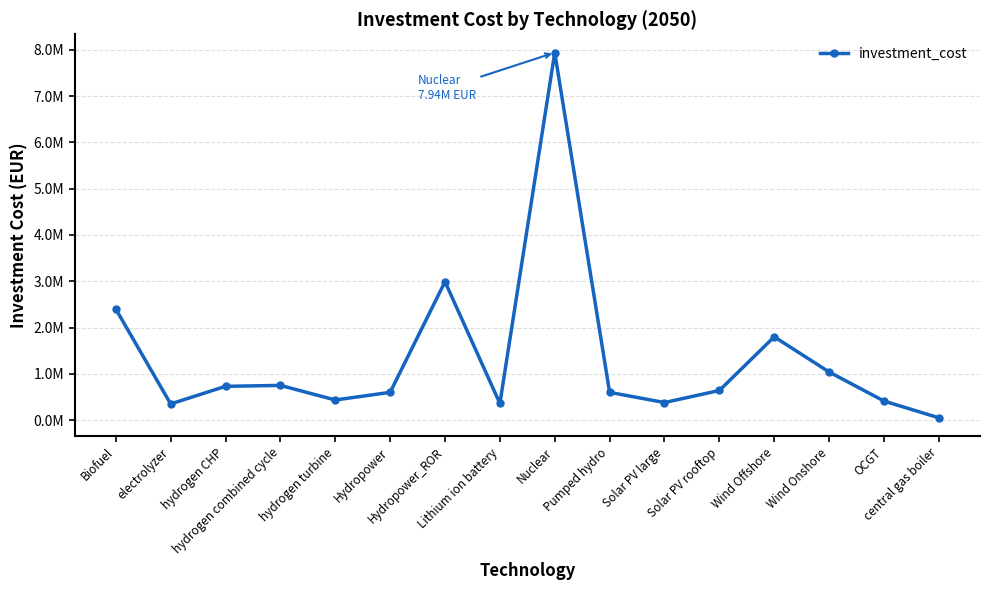

Which has a higher value, OCGT or Pumped hydro?

Pumped hydro